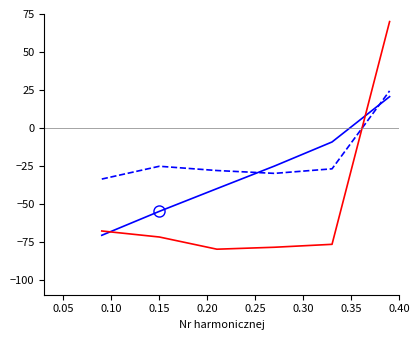

What is the smallest value displayed?

-80.0